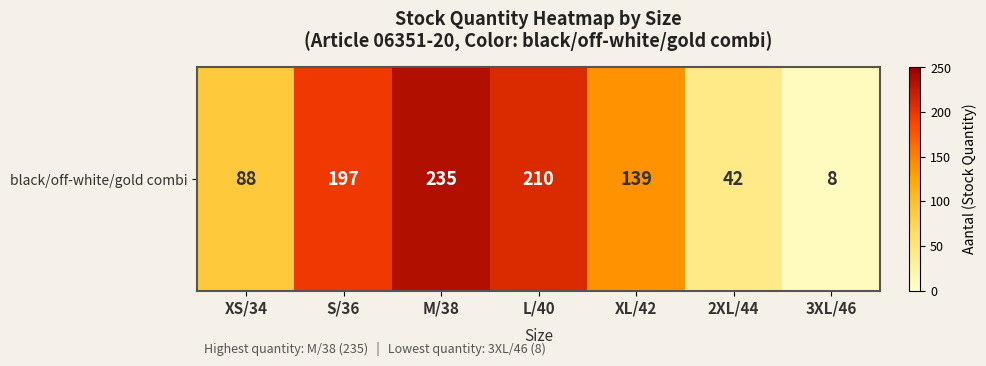

Reading left to right, list all the values displayed in this chart.

XS/34=88	S/36=197	M/38=235	L/40=210	XL/42=139	2XL/44=42	3XL/46=8